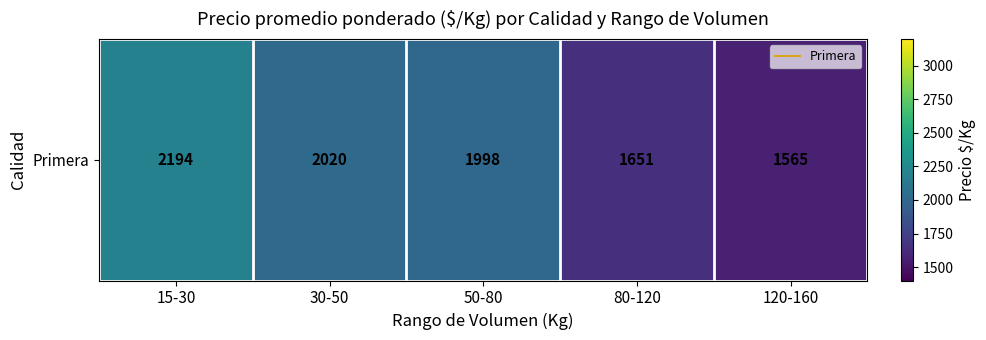

What is the difference between the values at 30-50 and 50-80?

22.7